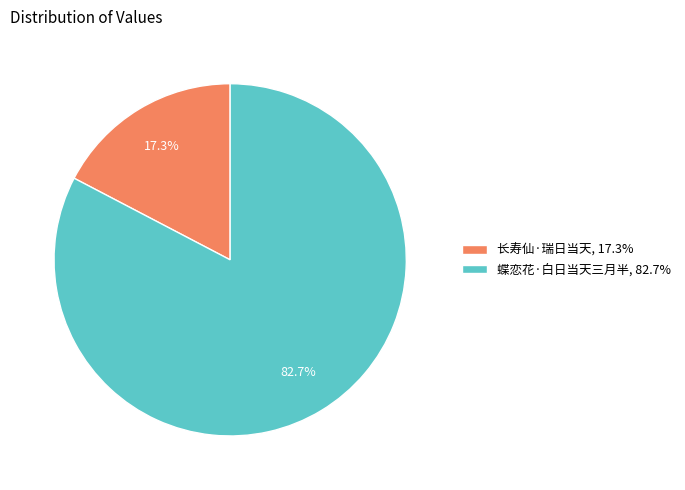

Which has a higher value, 长寿仙·瑞日当天, 17.3% or 蝶恋花·白日当天三月半, 82.7%?

蝶恋花·白日当天三月半, 82.7%